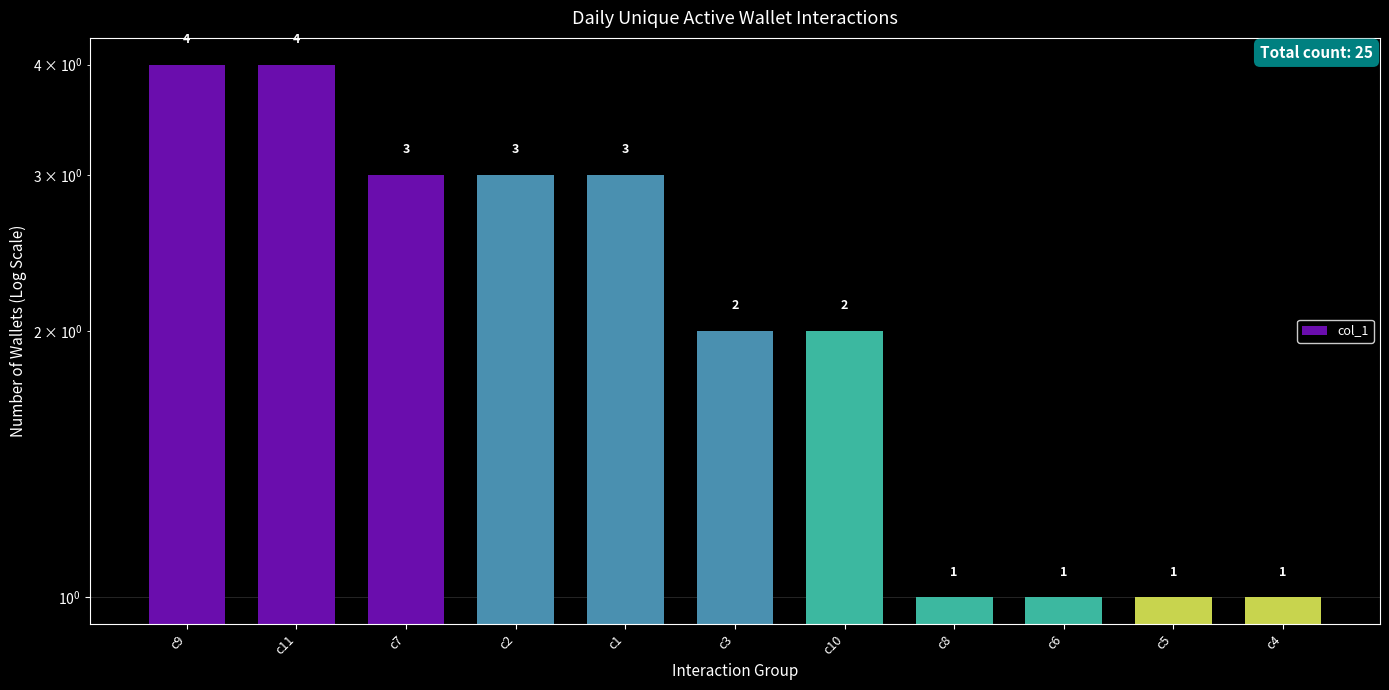

The value at c2 is 3. True or false?

True